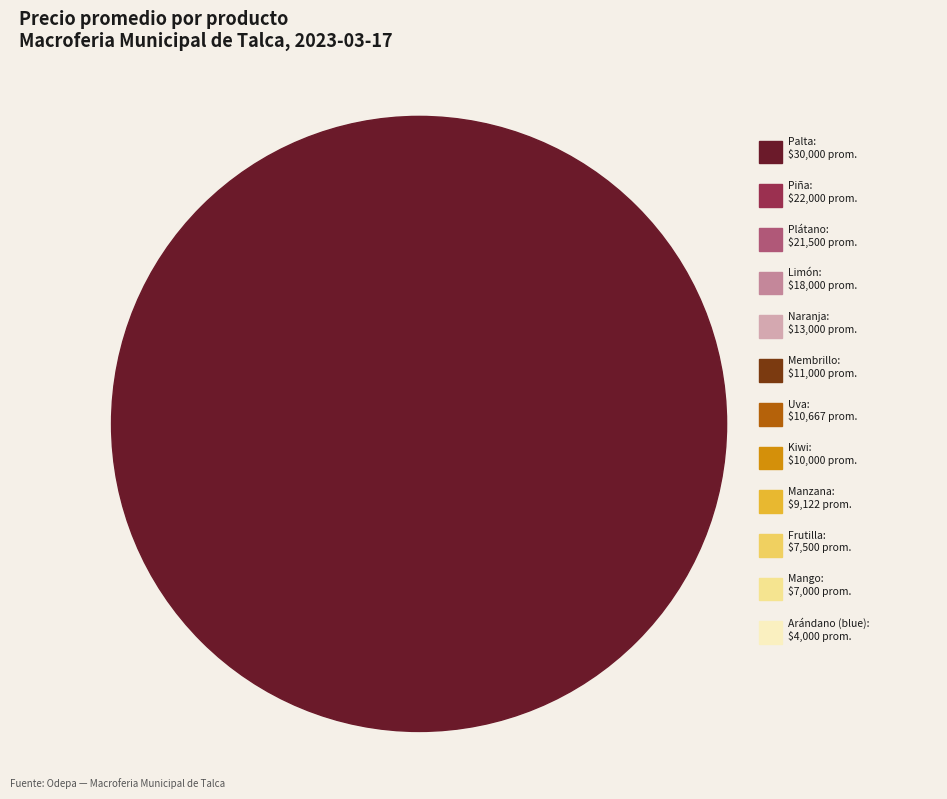

Is the sum of Frutilla and Arándano (blue) greater than half?

No